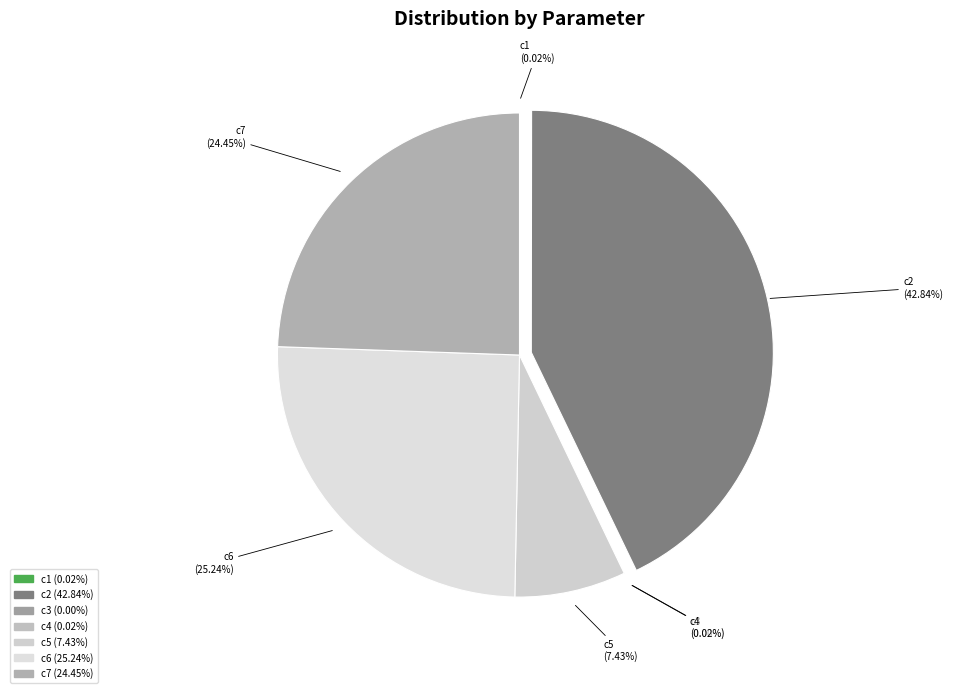

Does c5 account for over 50% of the chart?

No